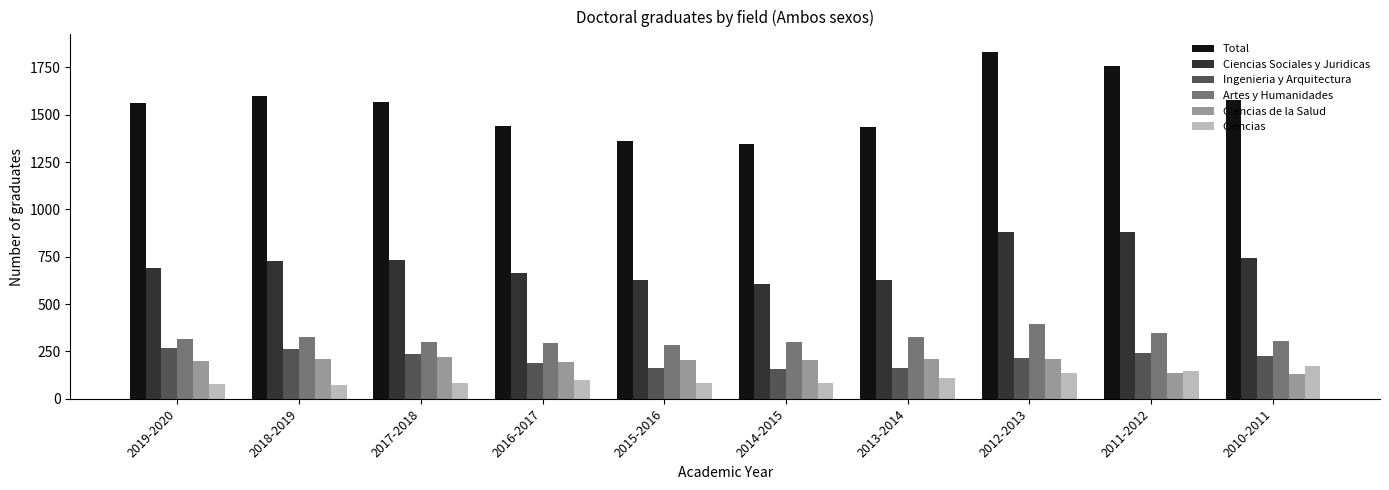

What is the highest value of the Ciencias series?

172